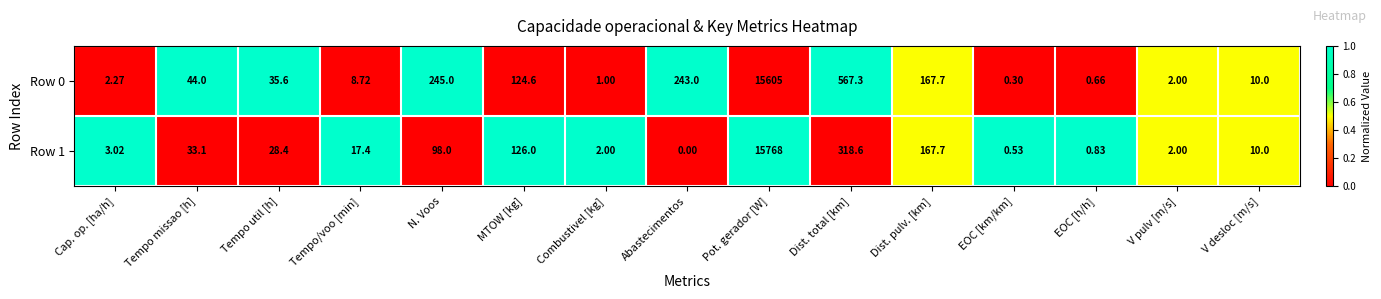

Which label corresponds to the largest value in the chart?

Pot. gerador [W]